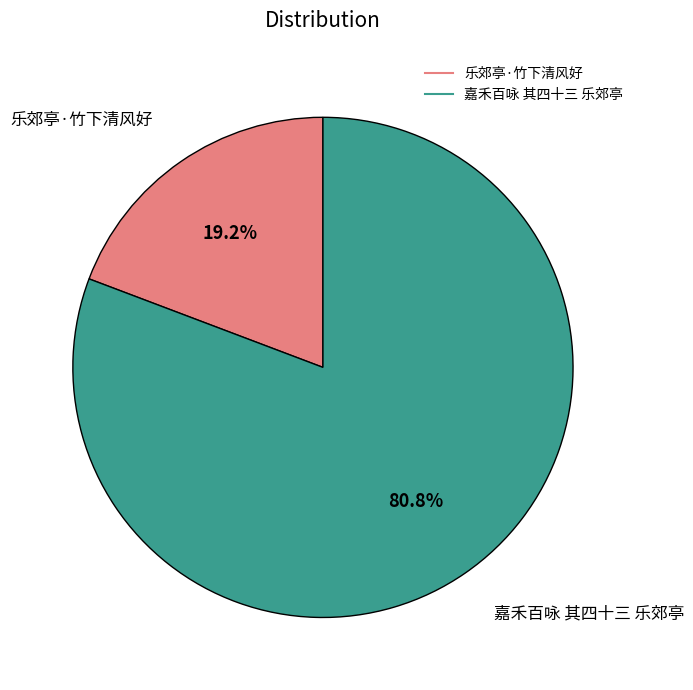

True or false: 嘉禾百咏 其四十三 乐郊亭 accounts for 72% of the total.

False